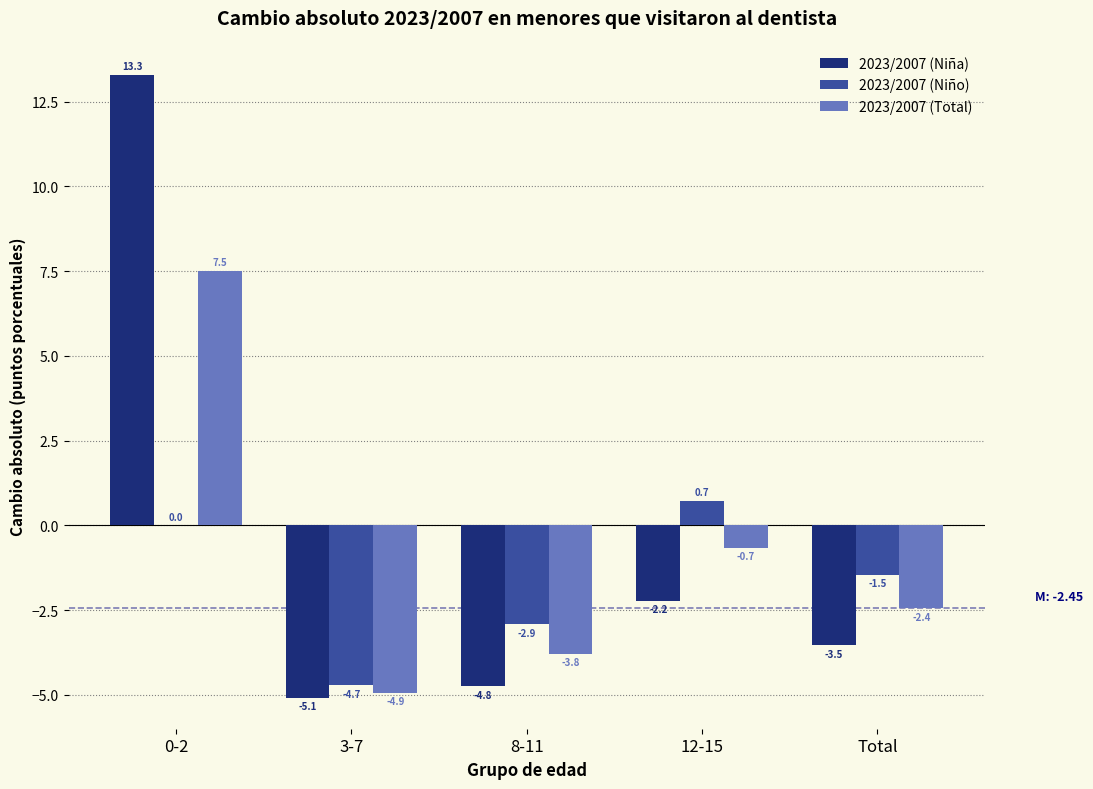

Reading left to right, extract all data points from this chart.

2023/2007 (Niña): 0-2=13.3	3-7=-5.1	8-11=-4.8	12-15=-2.2	Total=-3.5
2023/2007 (Niño): 0-2=0.0	3-7=-4.7	8-11=-2.9	12-15=0.7	Total=-1.5
2023/2007 (Total): 0-2=7.5	3-7=-4.9	8-11=-3.8	12-15=-0.7	Total=-2.4